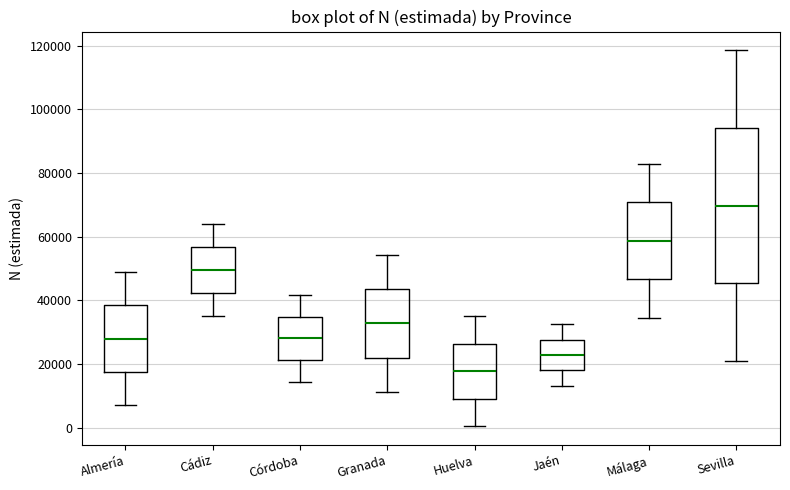

Reading left to right, transcribe this box plot: for each box, give where its median line is, the range the box spans, and where its two whiskers end, as read against the y-axis. The values are not printed on the chart, so give them approximately, as read against the axis.

Almería: median 28000, box 18000 to 38000, whiskers 8000 to 48000
Cádiz: median 50000, box 42000 to 56000, whiskers 36000 to 64000
Córdoba: median 28000, box 22000 to 34000, whiskers 14000 to 42000
Granada: median 32000, box 22000 to 44000, whiskers 12000 to 54000
Huelva: median 18000, box 10000 to 26000, whiskers 0 to 36000
Jaén: median 22000, box 18000 to 28000, whiskers 14000 to 32000
Málaga: median 58000, box 46000 to 70000, whiskers 34000 to 82000
Sevilla: median 70000, box 46000 to 94000, whiskers 20000 to 118000